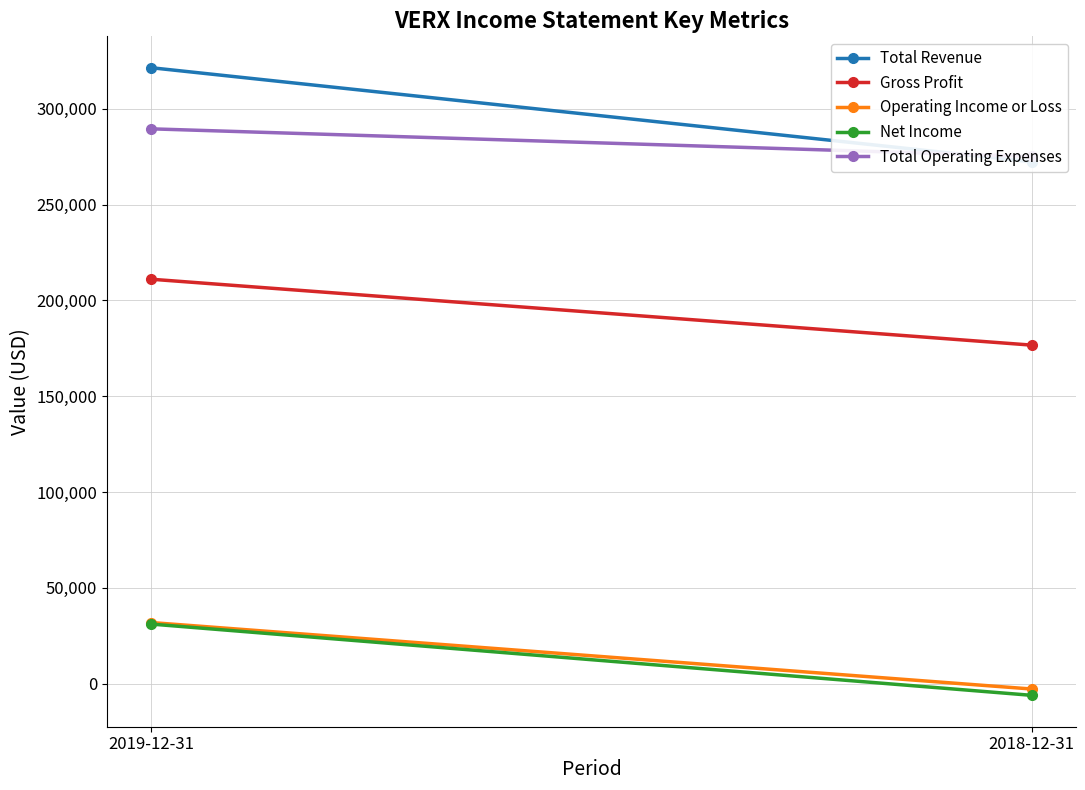

Reading left to right, extract all data points from this chart.

Total Revenue: 321500	272400
Gross Profit: 211100	176700
Operating Income or Loss: 31900	-2800
Net Income: 31100	-6100
Total Operating Expenses: 289600	275200